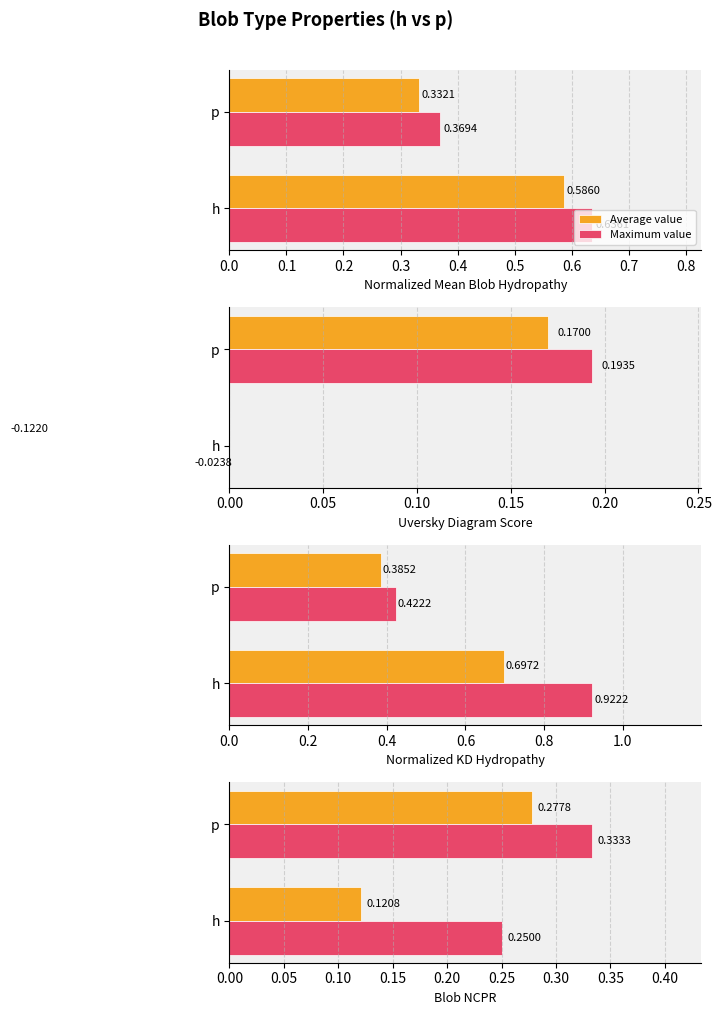

Are the bars grouped side by side (vs. stacked)?

Yes